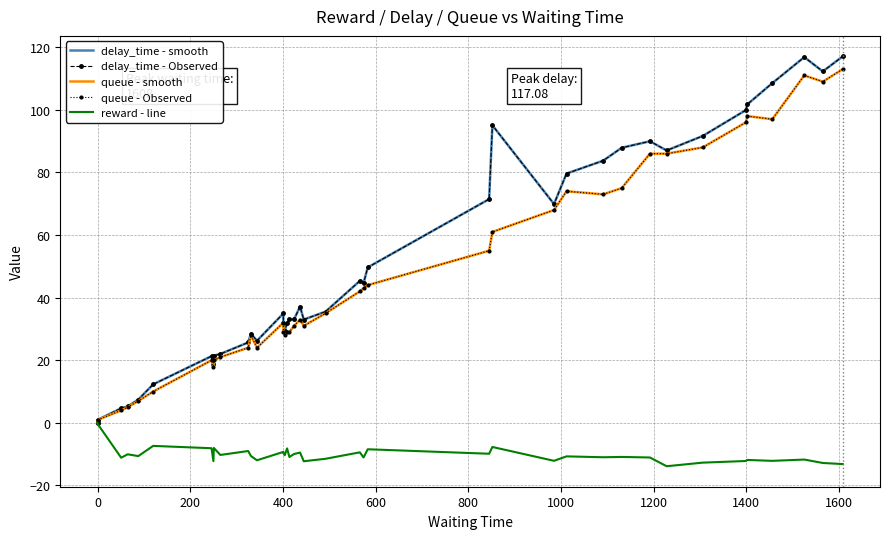

Reading left to right, list all the values displayed in this chart.

delay_time - smooth: 0.0	1.0	4.7	5.2	7.5	12.3	21.3	18.8	21.5	22.0	25.7	28.5	26.2	35.0	31.8	29.5	31.9	33.1	33.1	37.1	33.0	35.5	45.4	44.7	49.7	71.5	95.1	69.9	79.7	83.8	87.9	90.0	87.0	91.7	99.9	101.7	108.5	116.8	112.3	117.1
delay_time - Observed: 0.0	1.0	4.7	5.2	7.5	12.3	21.3	18.8	21.5	22.0	25.7	28.5	26.2	35.0	31.8	29.5	31.9	33.1	33.1	37.1	33.0	35.5	45.4	44.7	49.7	71.5	95.1	69.9	79.7	83.8	87.9	90.0	87.0	91.7	99.9	101.7	108.5	116.8	112.3	117.1
queue - smooth: 0.0	1.0	4.0	5.0	7.0	10.0	20.0	18.0	20.0	21.0	24.0	28.0	24.0	32.0	29.0	28.0	29.0	29.0	31.0	33.0	31.0	35.0	42.0	43.0	44.0	55.0	61.0	68.0	74.0	73.0	75.0	86.0	86.0	88.0	96.0	98.0	97.0	111.0	109.0	113.0
queue - Observed: 0.0	1.0	4.0	5.0	7.0	10.0	20.0	18.0	20.0	21.0	24.0	28.0	24.0	32.0	29.0	28.0	29.0	29.0	31.0	33.0	31.0	35.0	42.0	43.0	44.0	55.0	61.0	68.0	74.0	73.0	75.0	86.0	86.0	88.0	96.0	98.0	97.0	111.0	109.0	113.0
reward - line: 0.0	-0.5	-11.1	-10.0	-10.6	-7.3	-8.1	-12.2	-8.0	-10.2	-9.0	-10.6	-11.9	-9.3	-9.6	-10.3	-8.2	-10.9	-9.9	-9.5	-12.3	-11.5	-9.4	-11.1	-8.4	-9.9	-7.7	-12.1	-10.7	-11.0	-10.9	-11.1	-13.8	-12.7	-12.2	-11.8	-12.1	-11.7	-12.8	-13.2